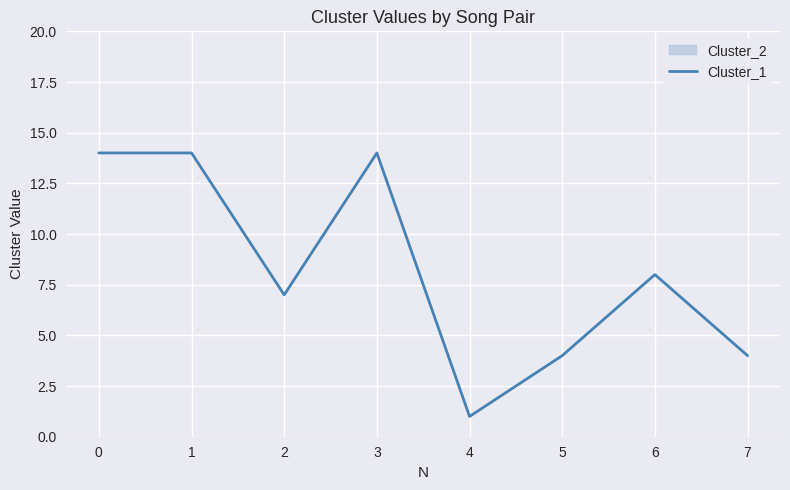

Reading left to right, transcribe all the data shown in this chart.

14	14	7	14	1	4	8	4